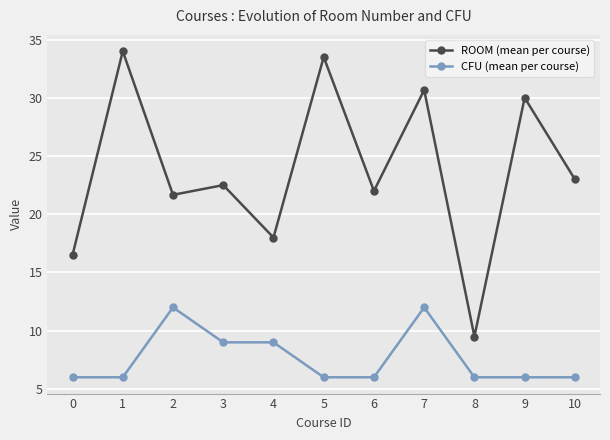

What is the value of the ROOM (mean per course) point at the 8th from the left?

30.7